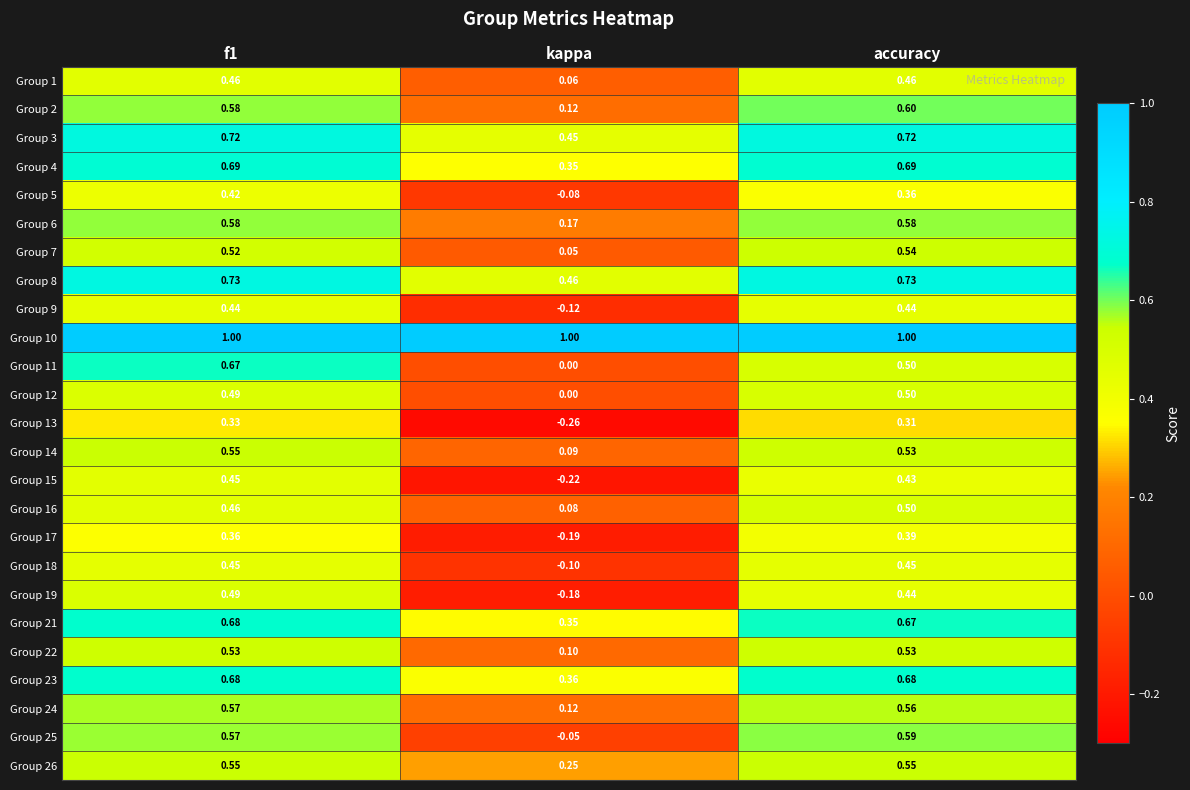

Which category has the lowest value in the Group 5 series?

kappa